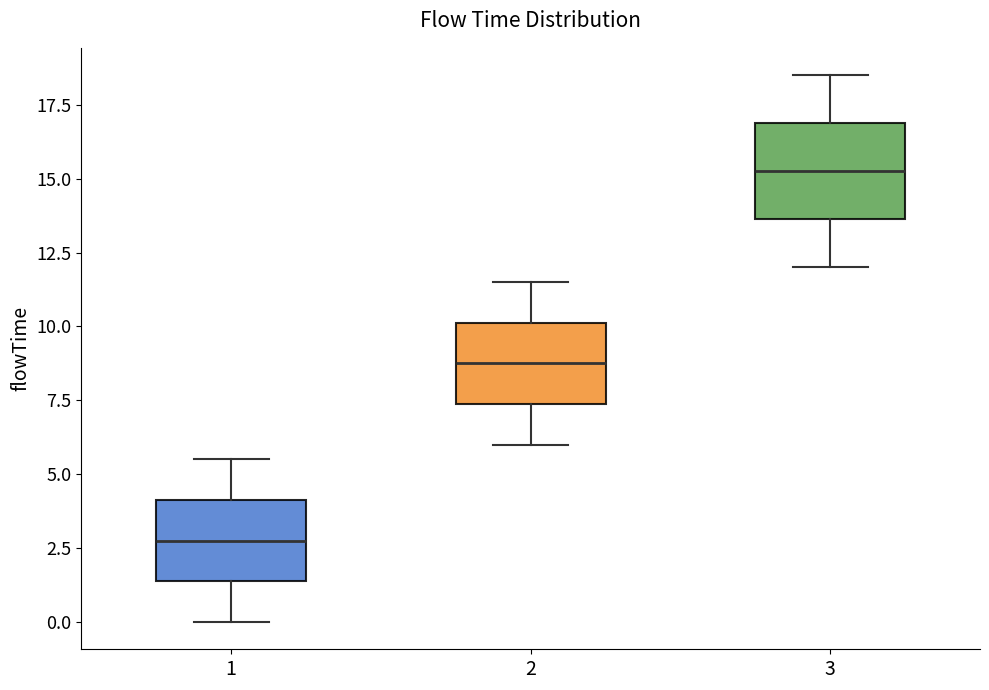

Which box is the tallest, from its lower edge to its upper edge?

3